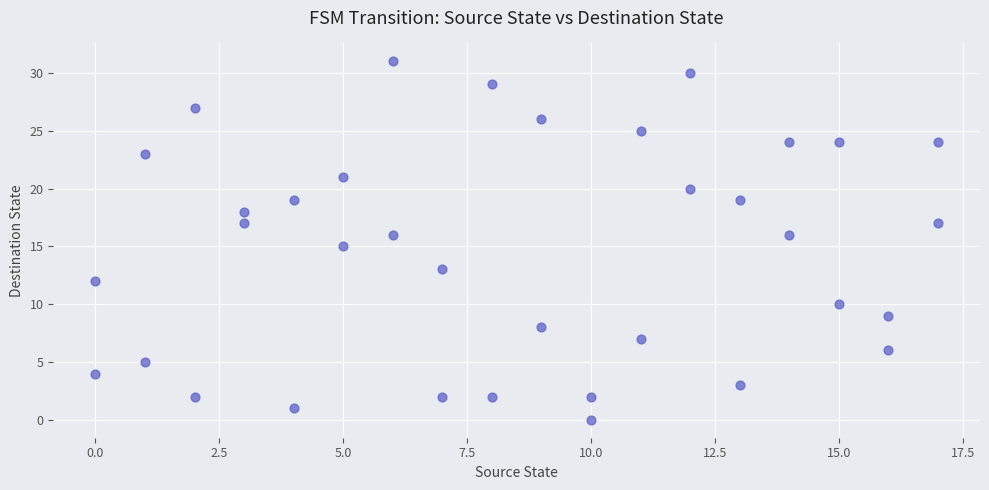

What is the range of Y values (max minus min)?

31